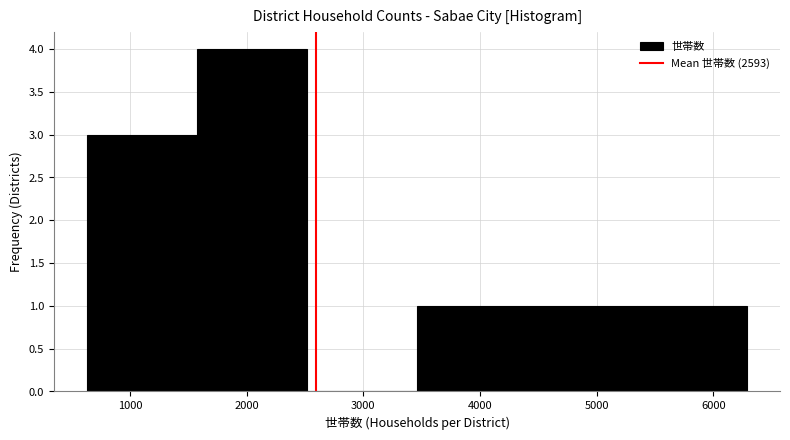

What is the height of the bar covering 5300 to 6300 on the x-axis? Neither the bar edges nor the heights are printed on the chart, so give them approximately, as read against the axes.

1